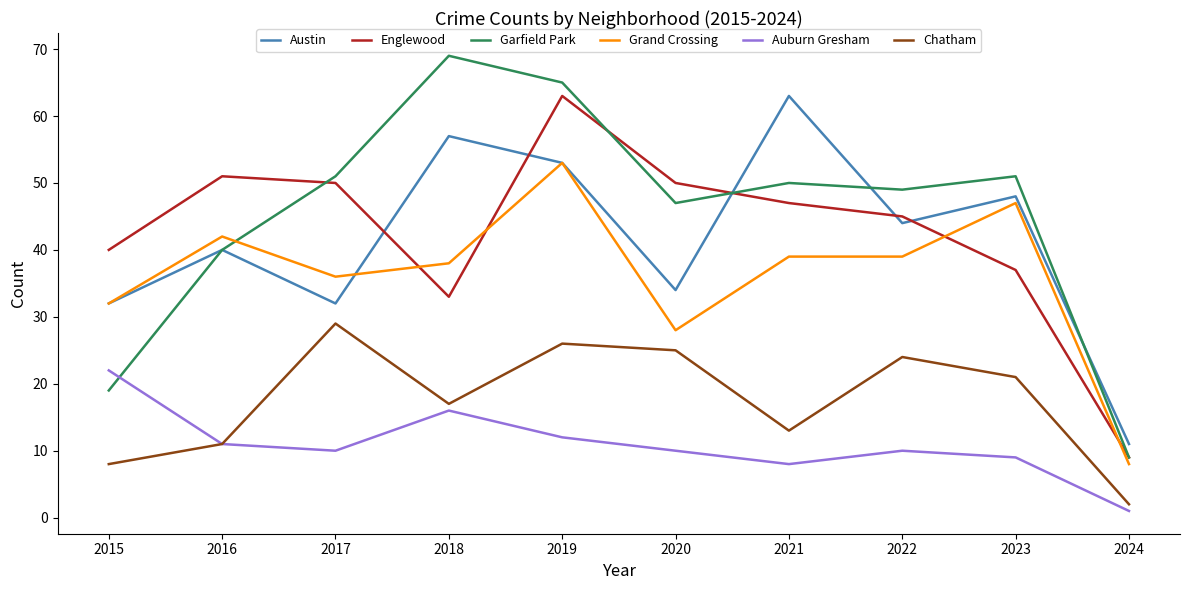

Reading left to right, list all the values displayed in this chart.

Austin: 2015=32	2016=40	2017=32	2018=57	2019=53	2020=34	2021=63	2022=44	2023=48	2024=11
Englewood: 2015=40	2016=51	2017=50	2018=33	2019=63	2020=50	2021=47	2022=45	2023=37	2024=9
Garfield Park: 2015=19	2016=40	2017=51	2018=69	2019=65	2020=47	2021=50	2022=49	2023=51	2024=9
Grand Crossing: 2015=32	2016=42	2017=36	2018=38	2019=53	2020=28	2021=39	2022=39	2023=47	2024=8
Auburn Gresham: 2015=22	2016=11	2017=10	2018=16	2019=12	2020=10	2021=8	2022=10	2023=9	2024=1
Chatham: 2015=8	2016=11	2017=29	2018=17	2019=26	2020=25	2021=13	2022=24	2023=21	2024=2